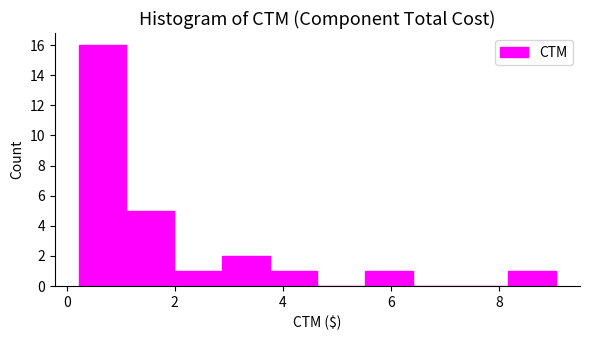

Reading left to right, list every bar in this chart as the range it spans on the x-axis followed by its height. Neither the bar edges nor the heights are printed on the chart, so give them approximately, as read against the axes.

0.2 to 1.2: 16
1.2 to 2.0: 5
2.0 to 2.8: 1
2.8 to 3.8: 2
3.8 to 4.6: 1
4.6 to 5.6: 0
5.6 to 6.4: 1
6.4 to 7.2: 0
7.2 to 8.2: 0
8.2 to 9.0: 1